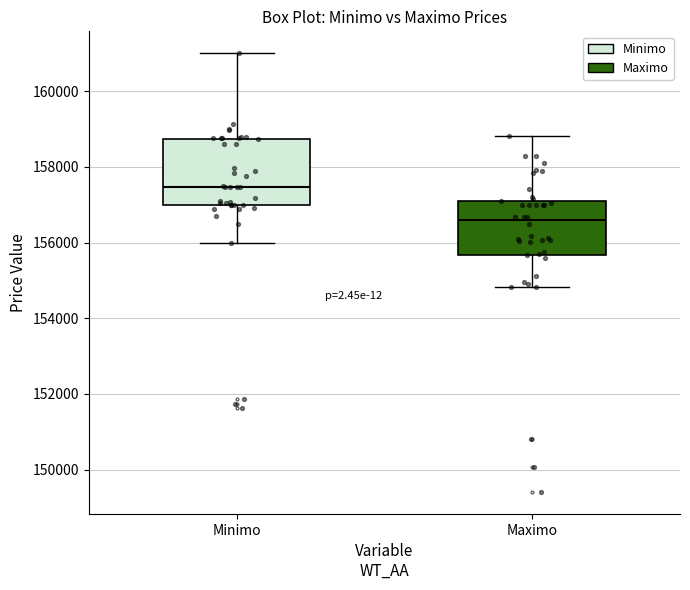

Comparing the boxes themselves (not the whiskers), which one is the tallest?

Minimo